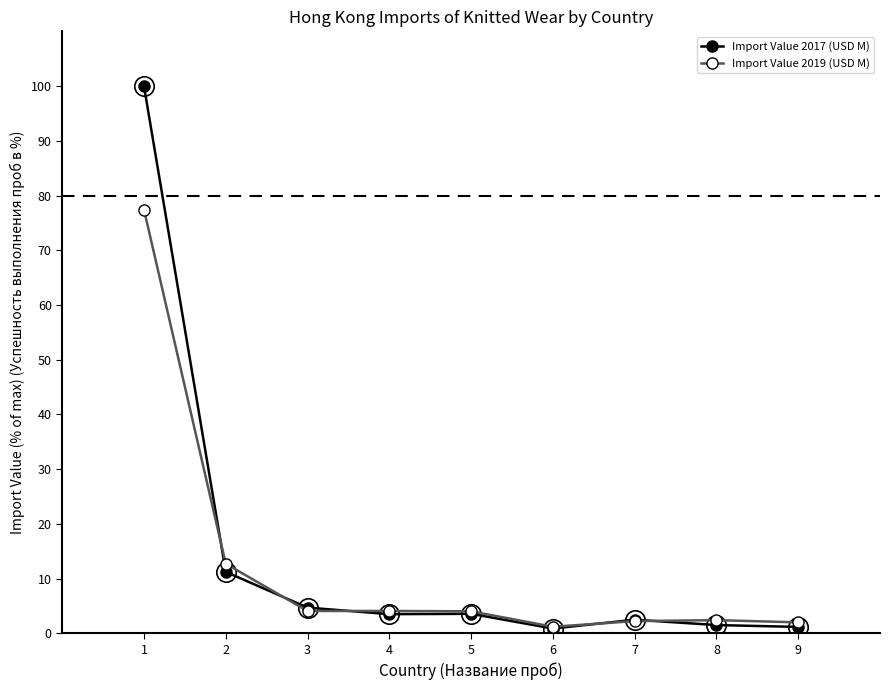

At 1, list the series in order from smallest to largest.

Import Value 2019 (USD M), Import Value 2017 (USD M)